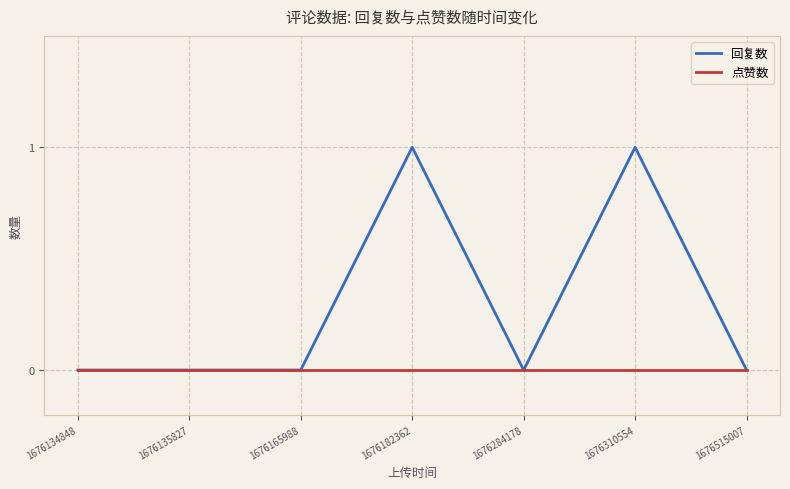

Which series has the widest spread of values?

回复数